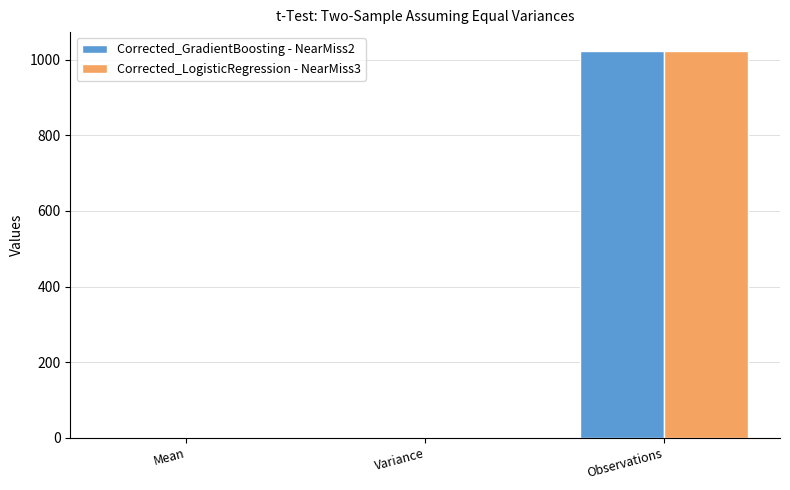

Which category has the highest value across all series?

Observations